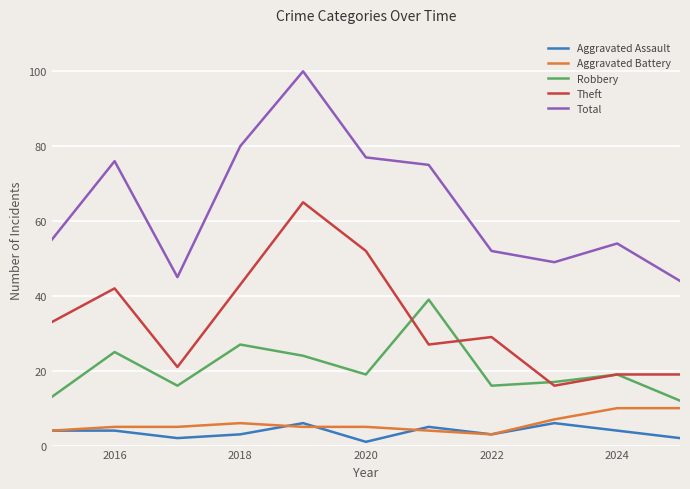

What is the maximum value for Aggravated Battery?

10